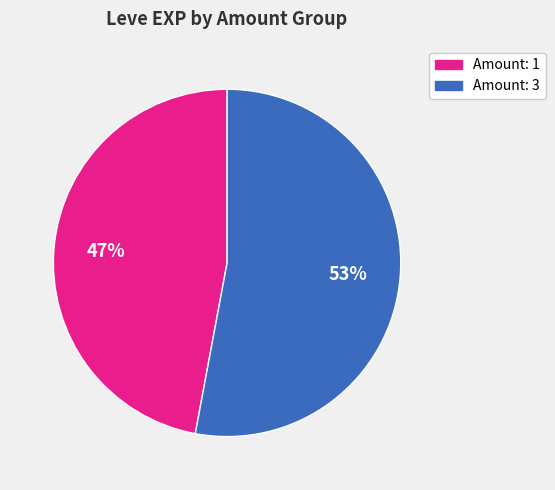

Is there any slice that represents more than half of the pie?

Yes